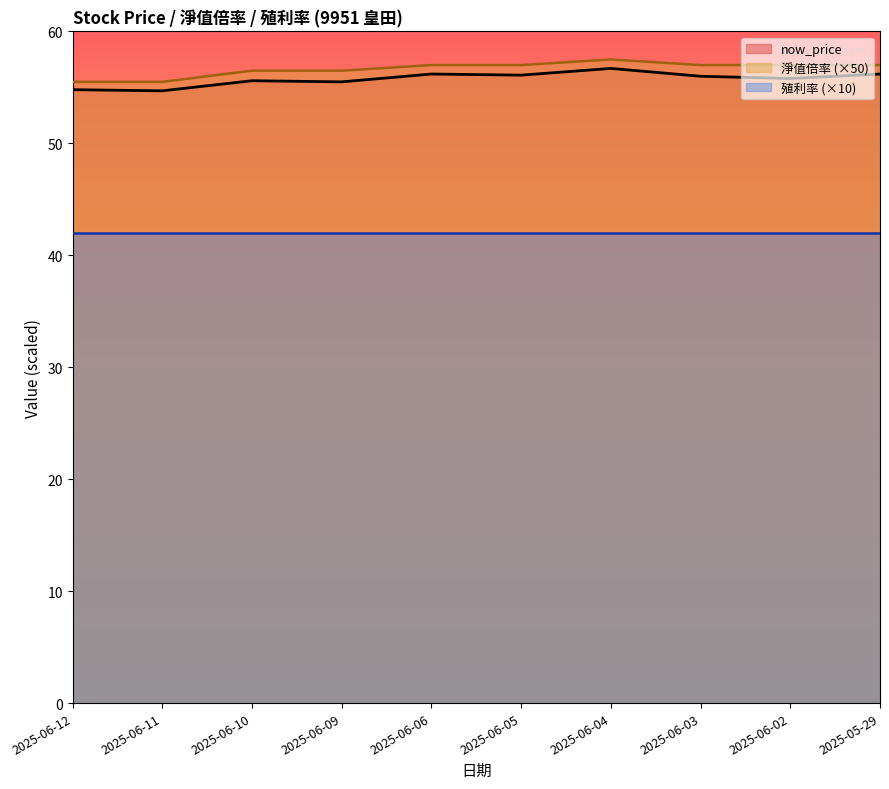

At which category does now_price reach its first local peak?

2025-06-10